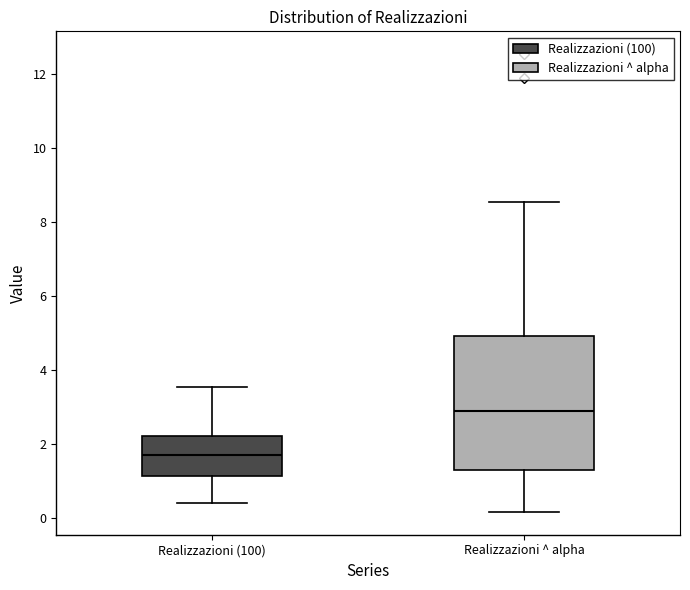

Which box's median line is the lowest?

Realizzazioni (100)